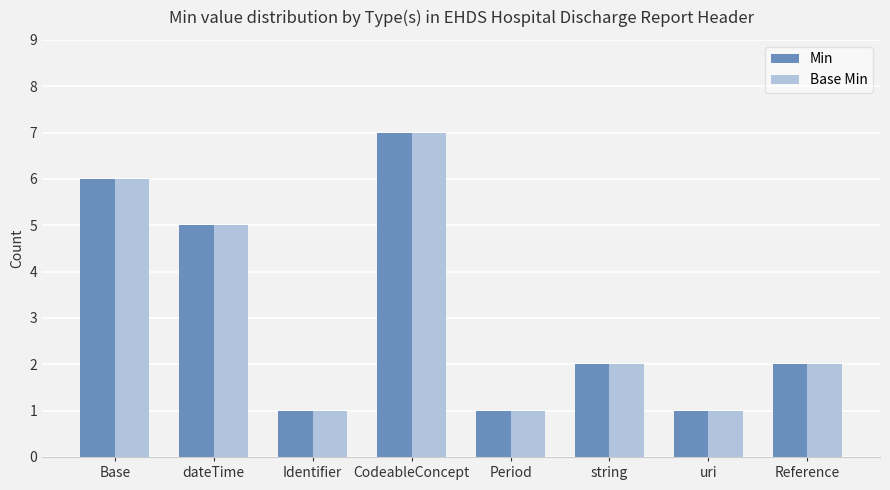

How many bars are there in total?

16